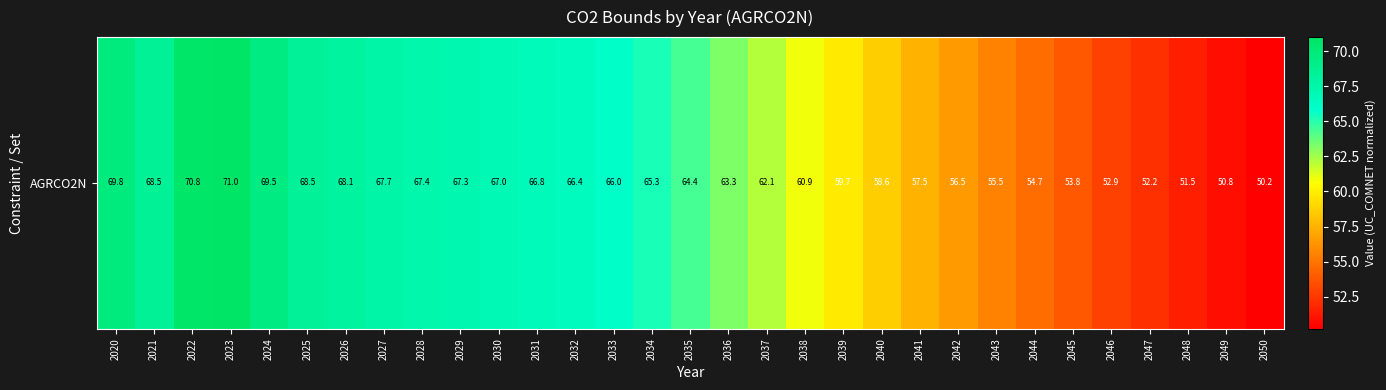

Read the value at 2038.

60.9